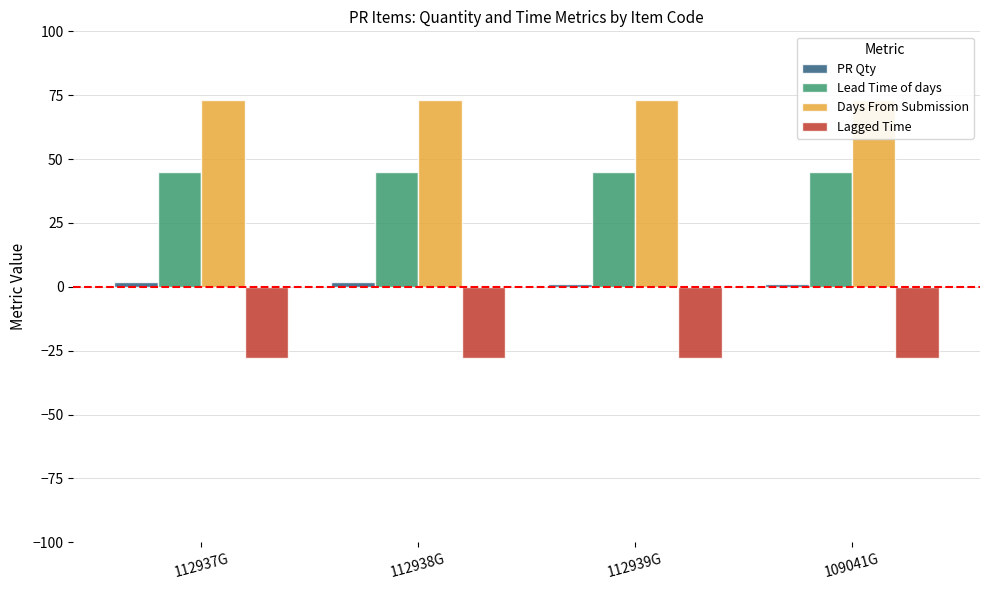

How many series are shown in this chart?

4